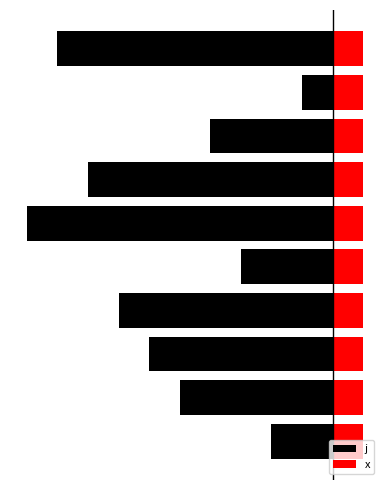

Count the number of categories in the chart.

10